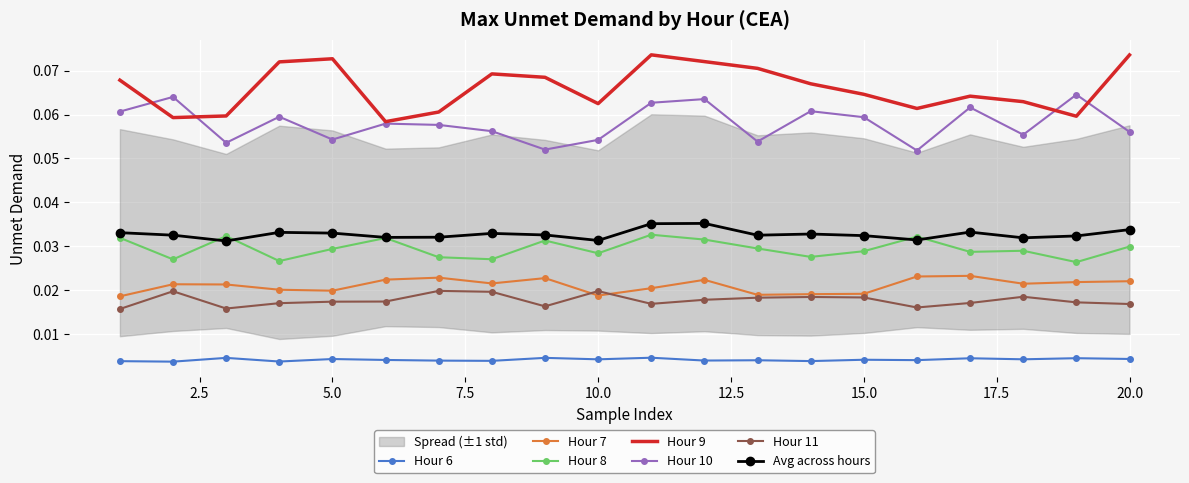

The hour_7 series shows 0.0 at 15. True or false?

False